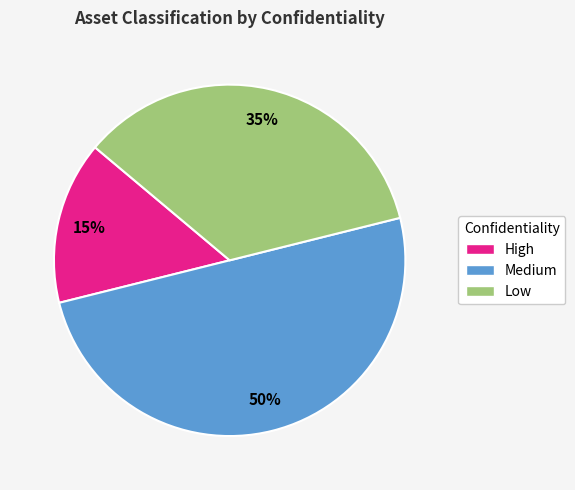

To the nearest percent, what percentage of the pie is High?

15%